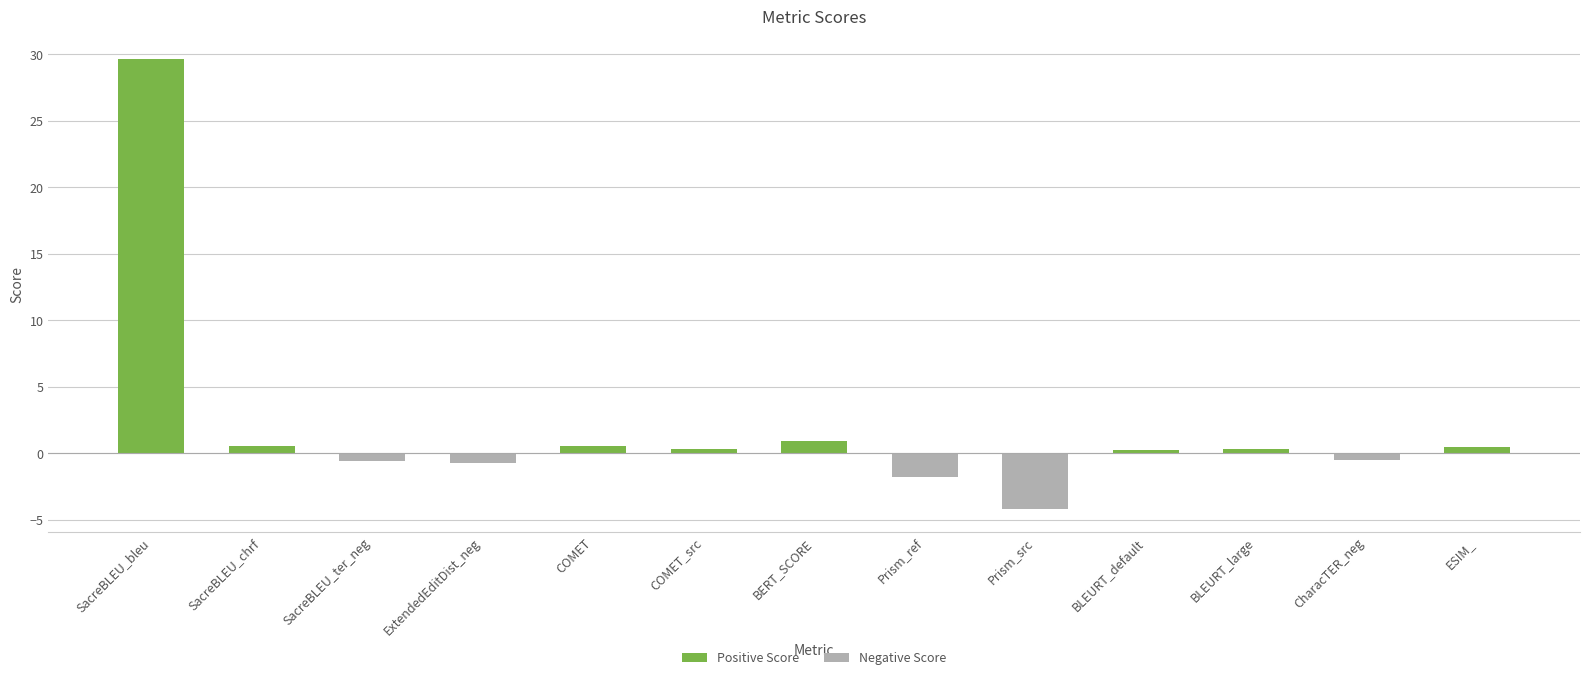

Count the number of data series in this chart.

2